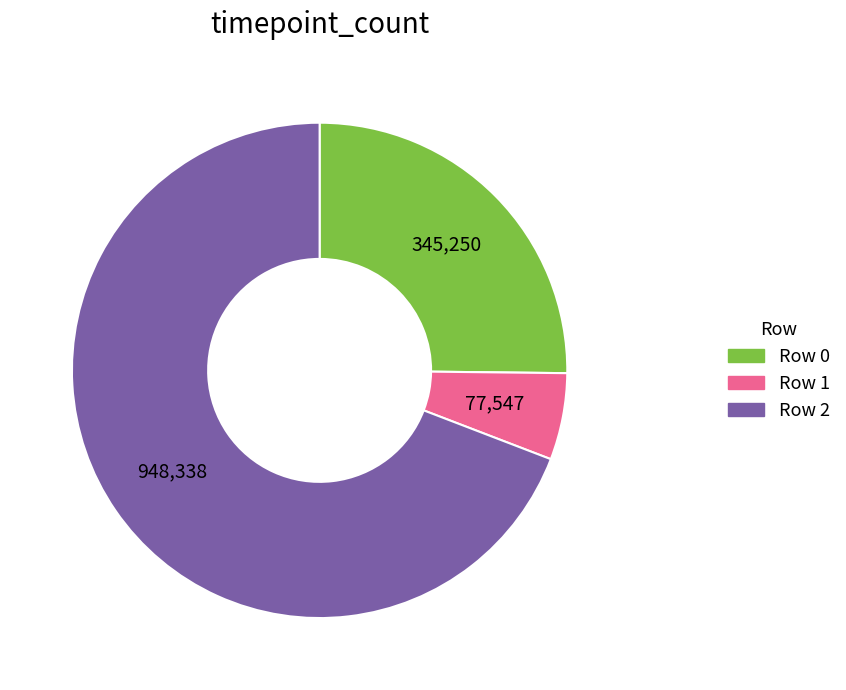

Does any single category account for the majority?

Yes